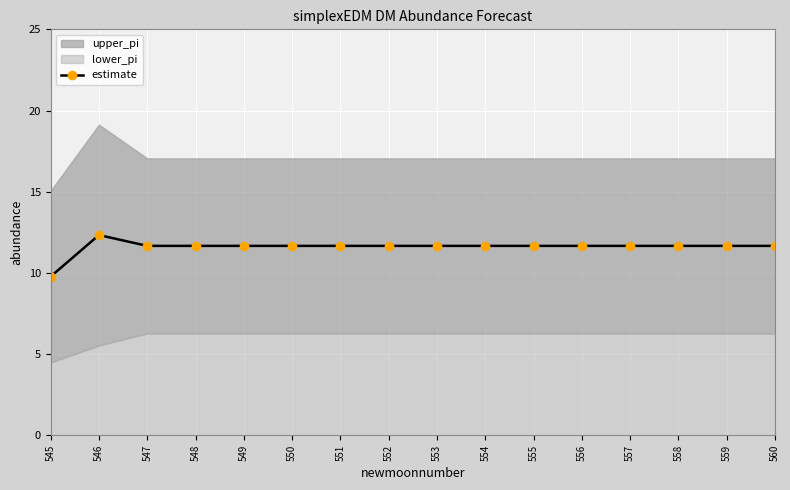

At which label does the data first exceed 11?

546